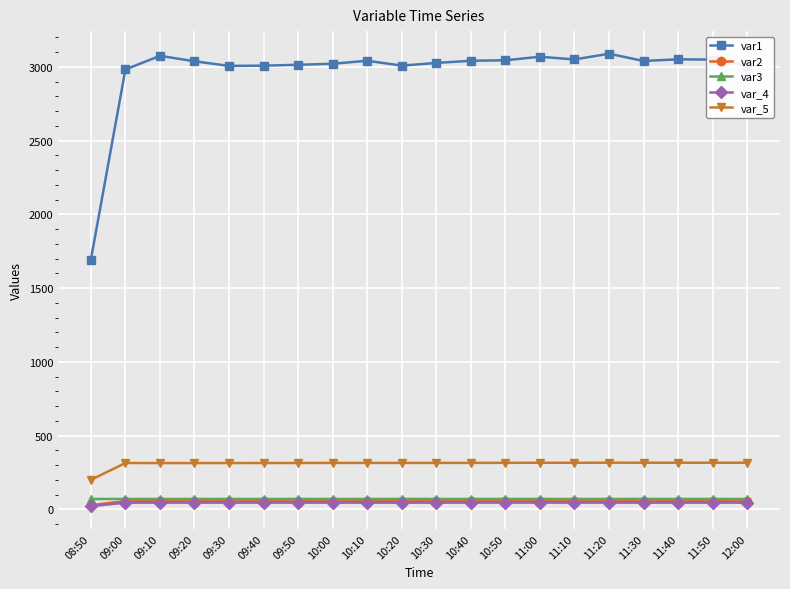

What is the label of the 16th point from the right?

09:30